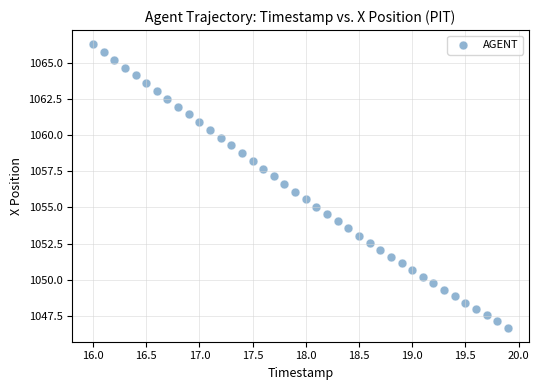

What is the range of X values (max minus min)?

3.9